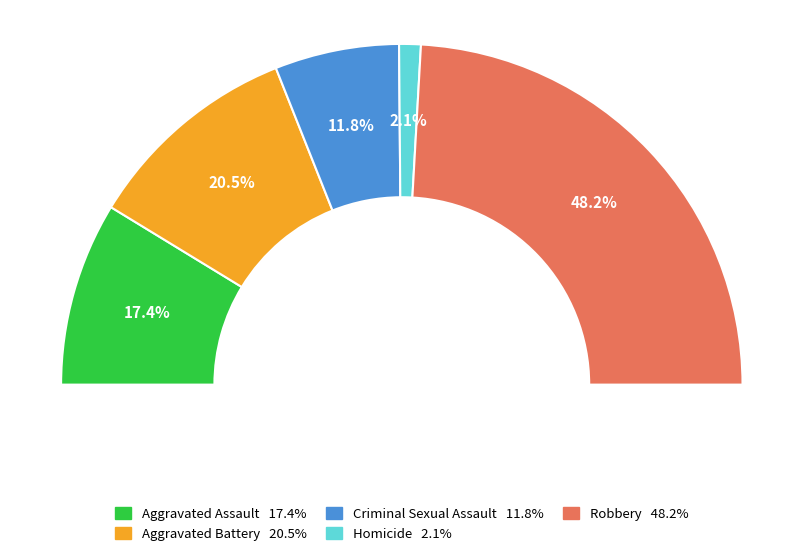

To the nearest percent, what portion does Homicide represent?

2%